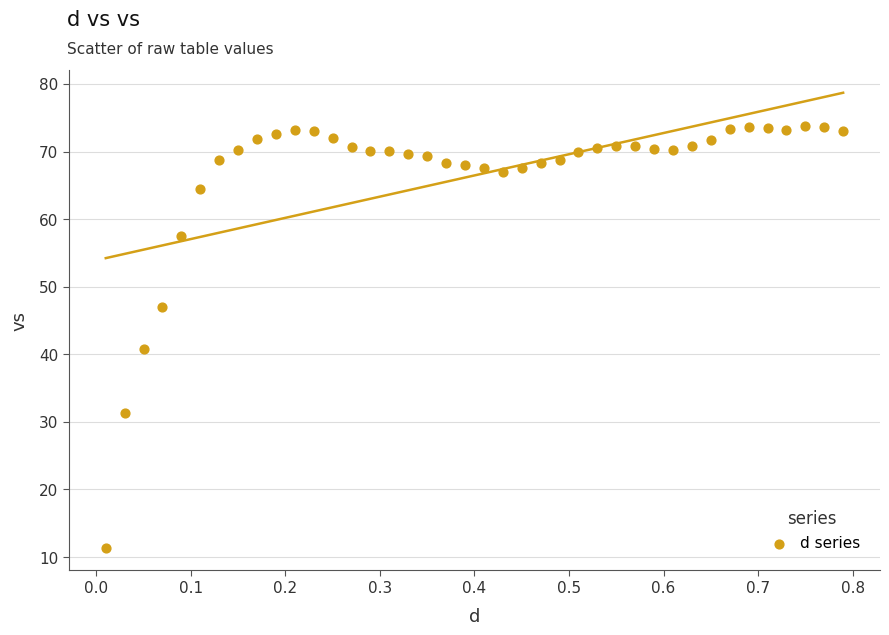

What is the range of X values (max minus min)?

0.8